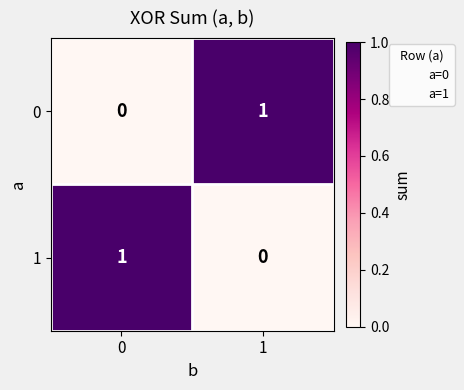

Rank the series at 1 from highest to lowest value.

0, 1